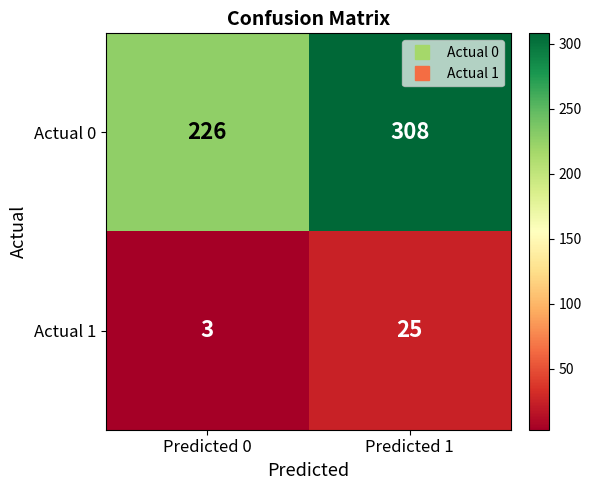

What is the sum of the Actual 0 values at Predicted 0 and Predicted 1?

534